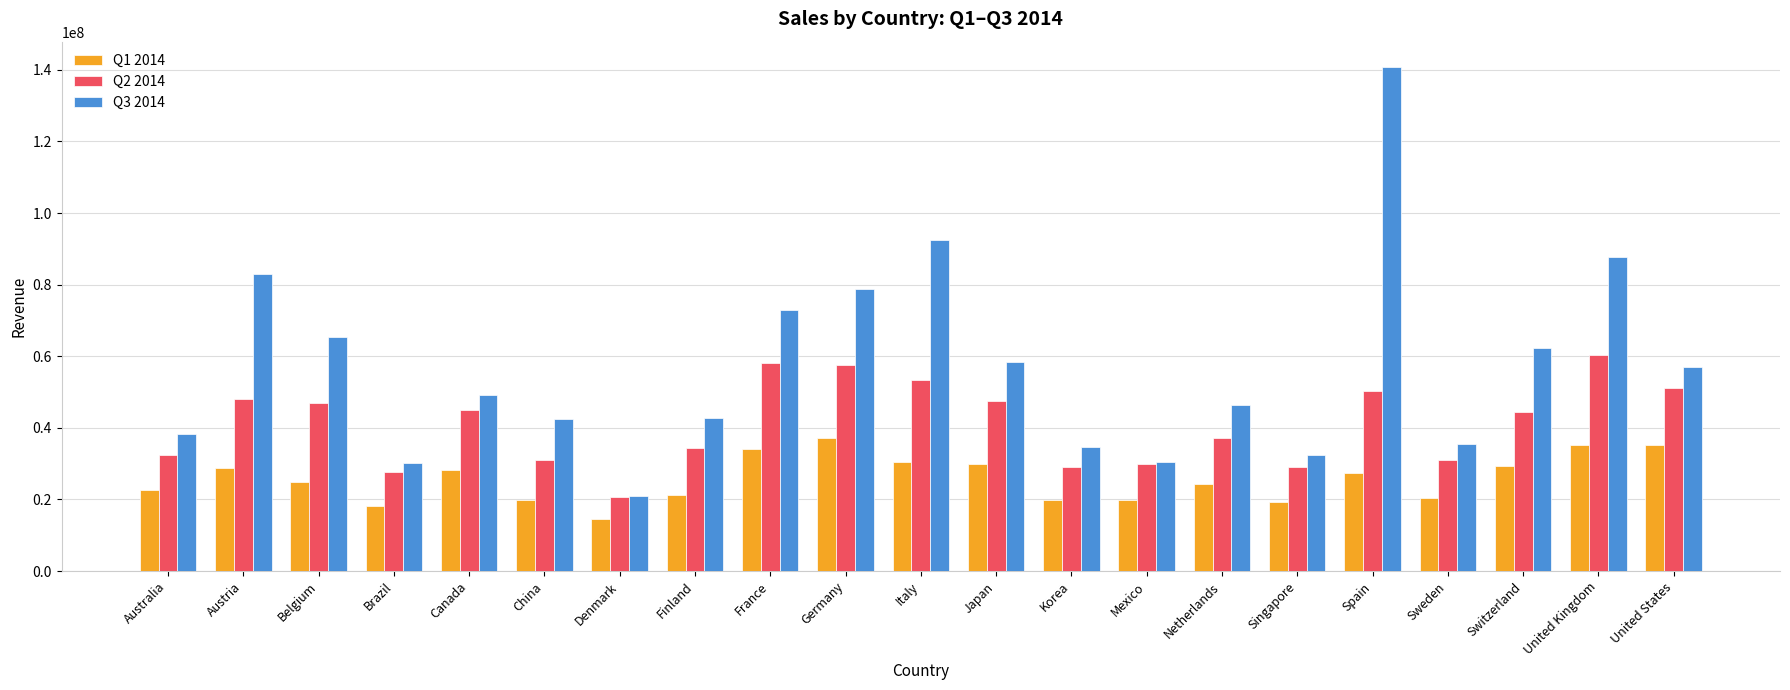

The Q1 2014 series shows 5731216.6 at Australia. True or false?

False